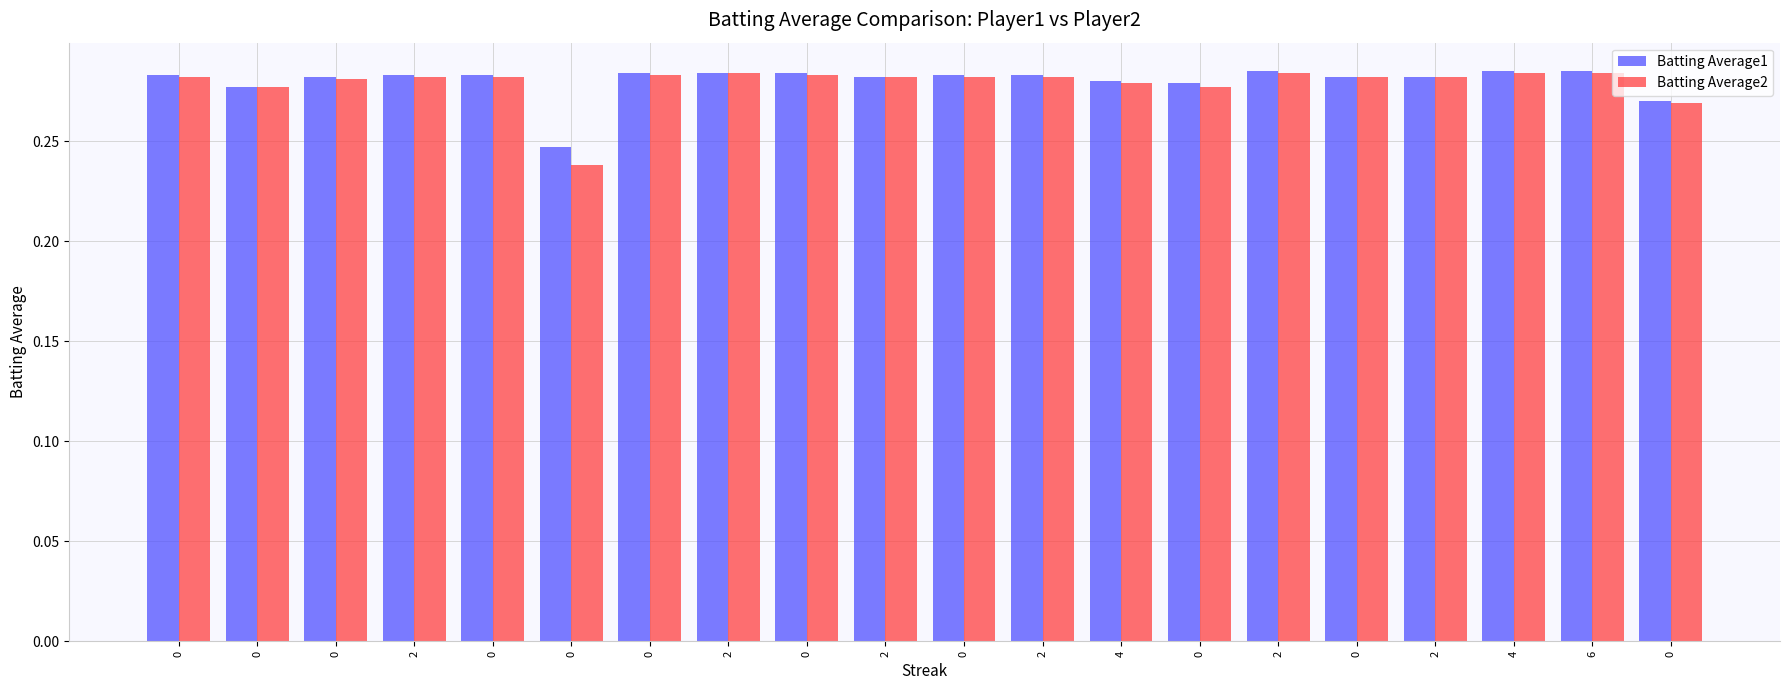

Count the number of data series in this chart.

2